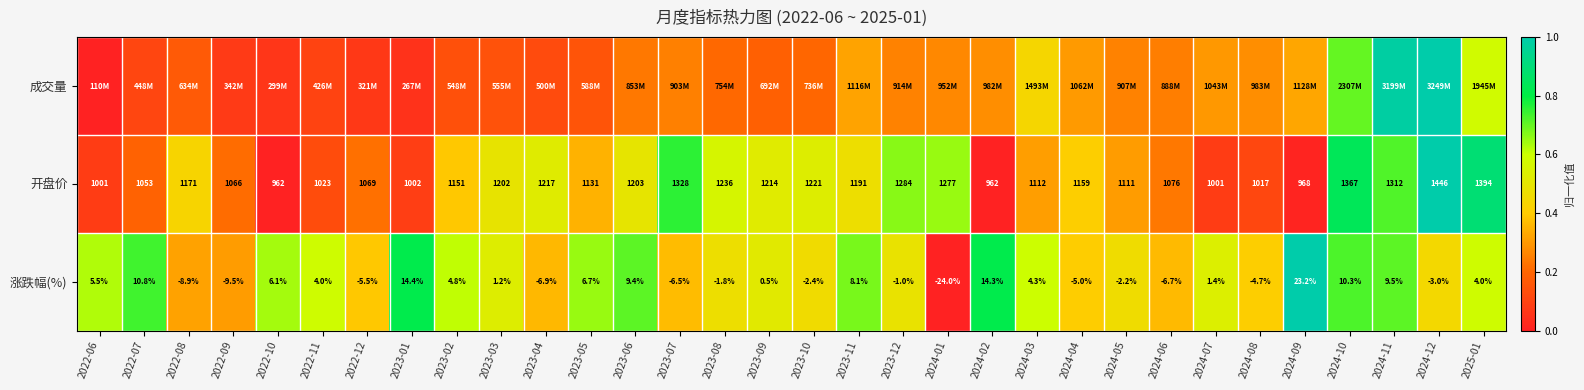

At how many categories does at least one series exceed 0?

32